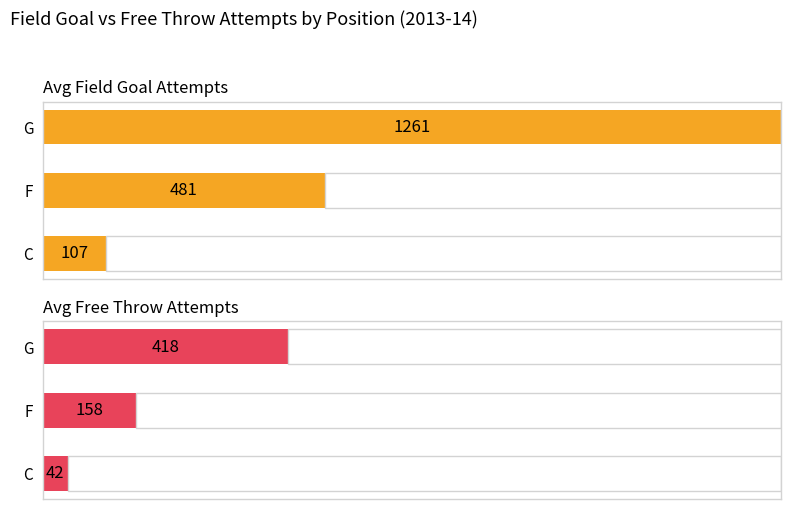

How many groups of bars are there?

3